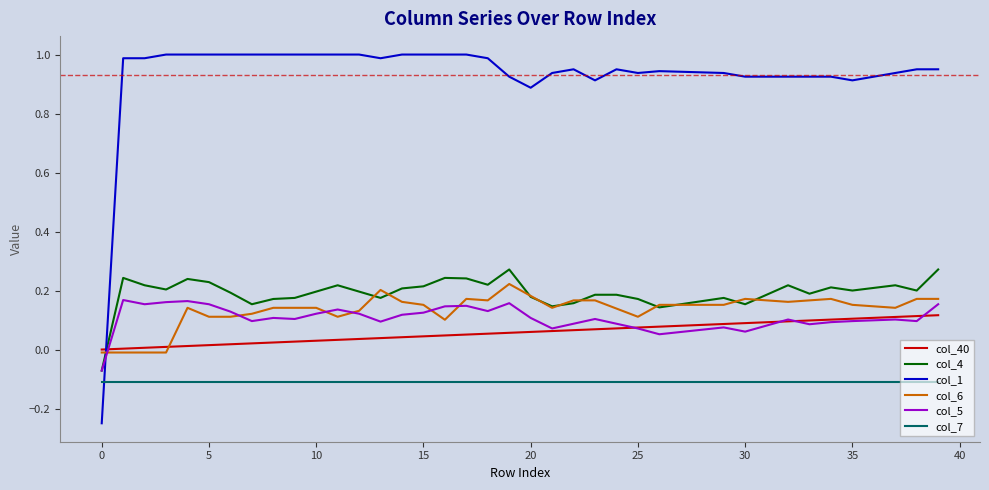

True or false: col_6 and col_1 cross at least once.

True